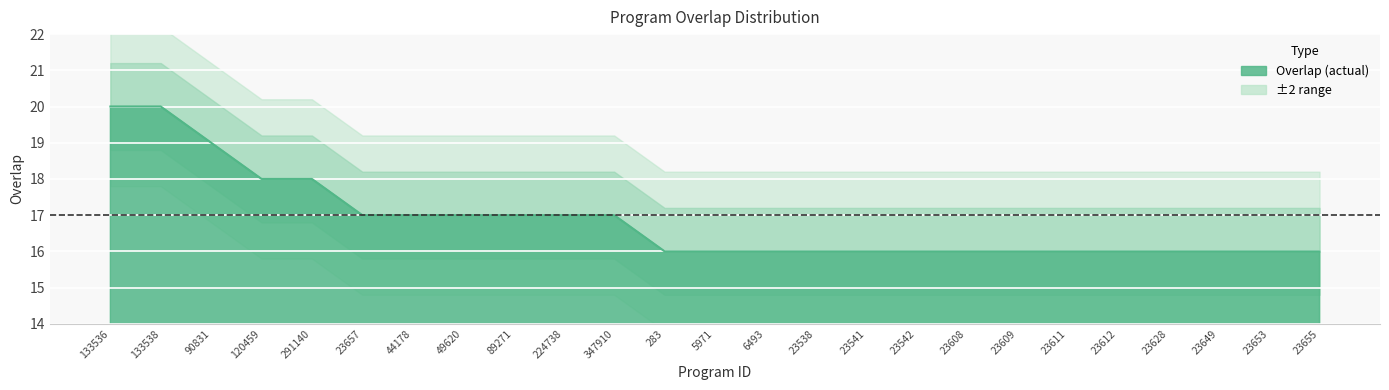

What position from the right is 23628?

4